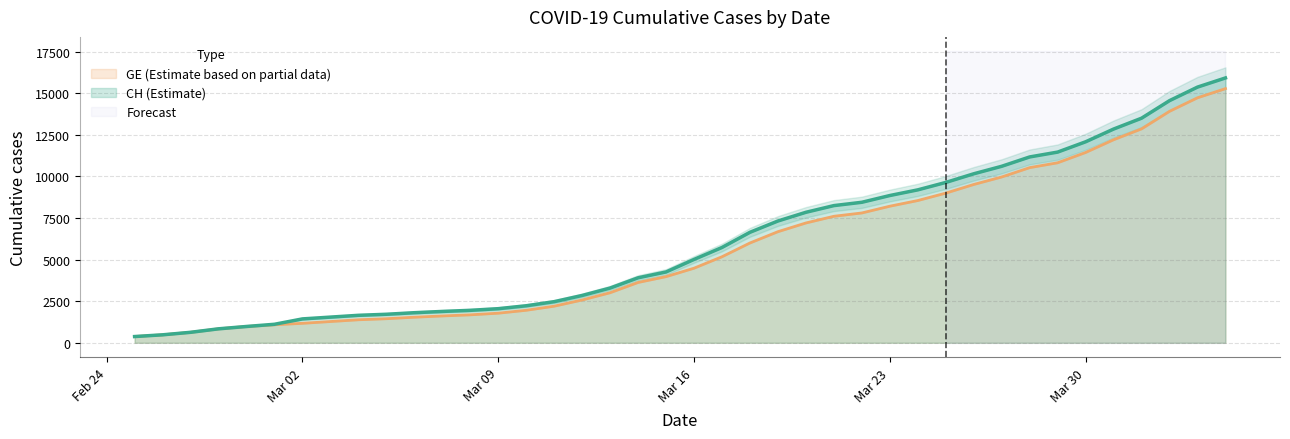

True or false: CH has more than 1 interior local peaks.

False